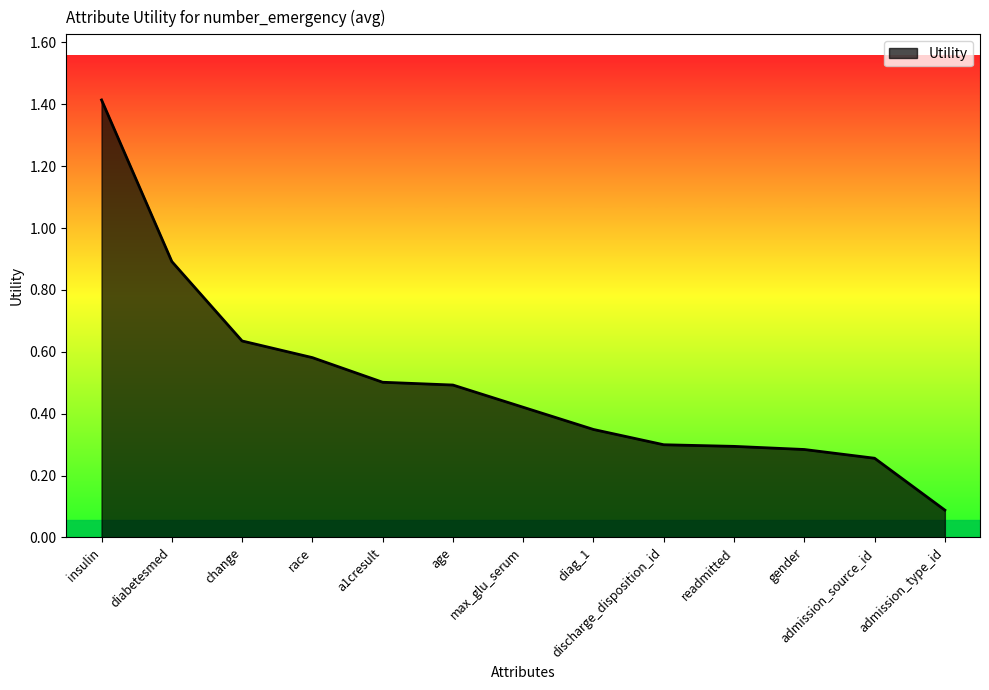

What is the greatest value displayed?

1.4